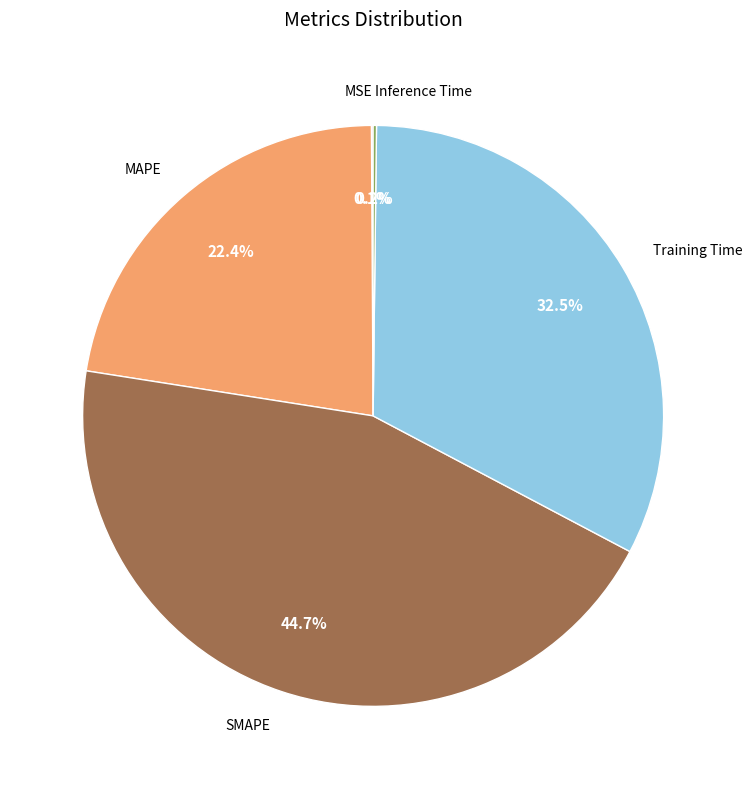

Is it true that Training Time is 20% of the pie?

False